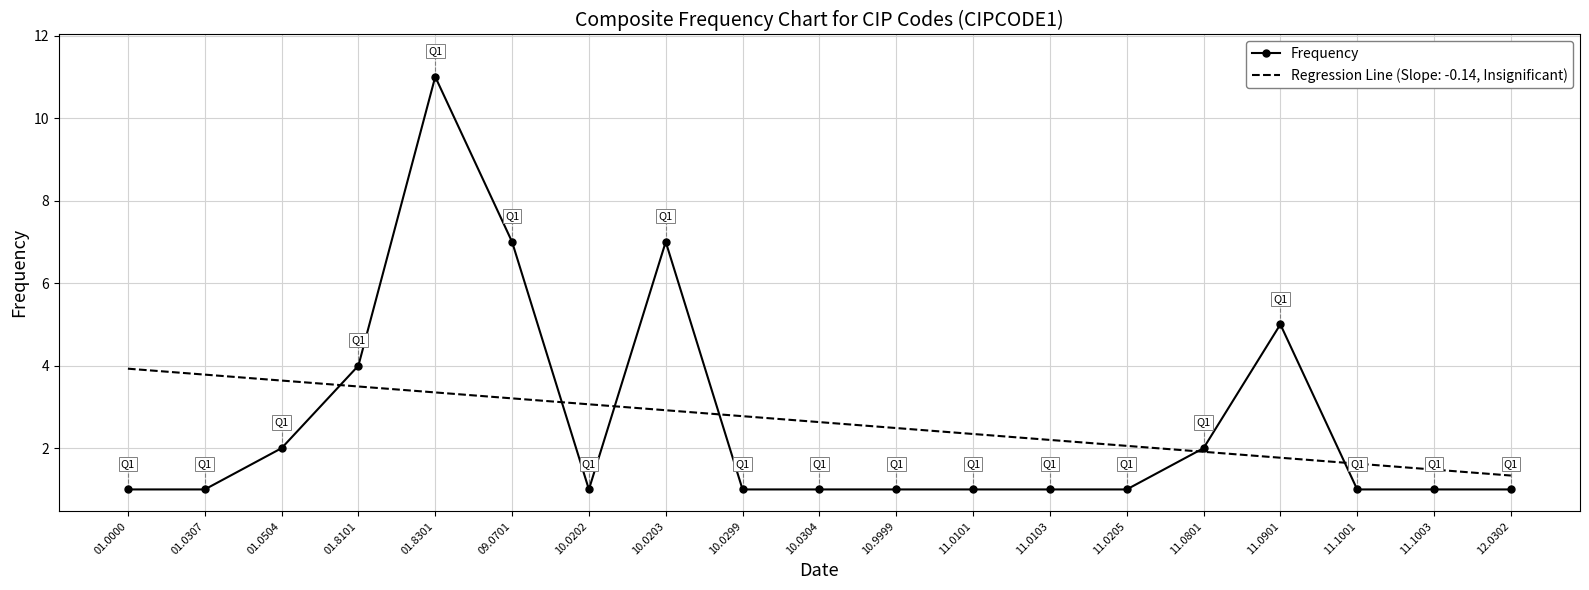

What is the spread (max minus min) of values at 10.0203?

4.1